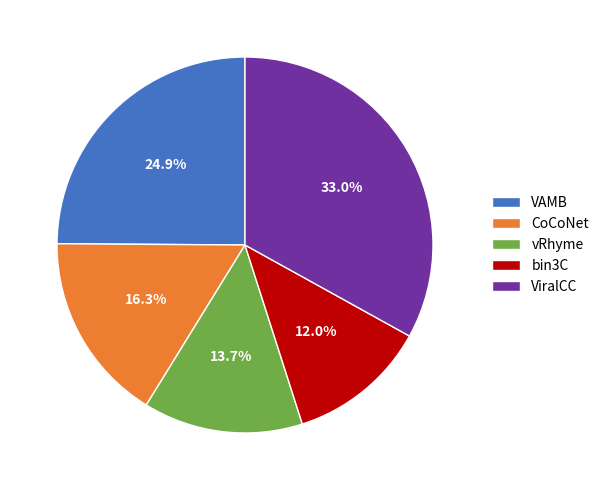

Count the number of slices in the pie.

5